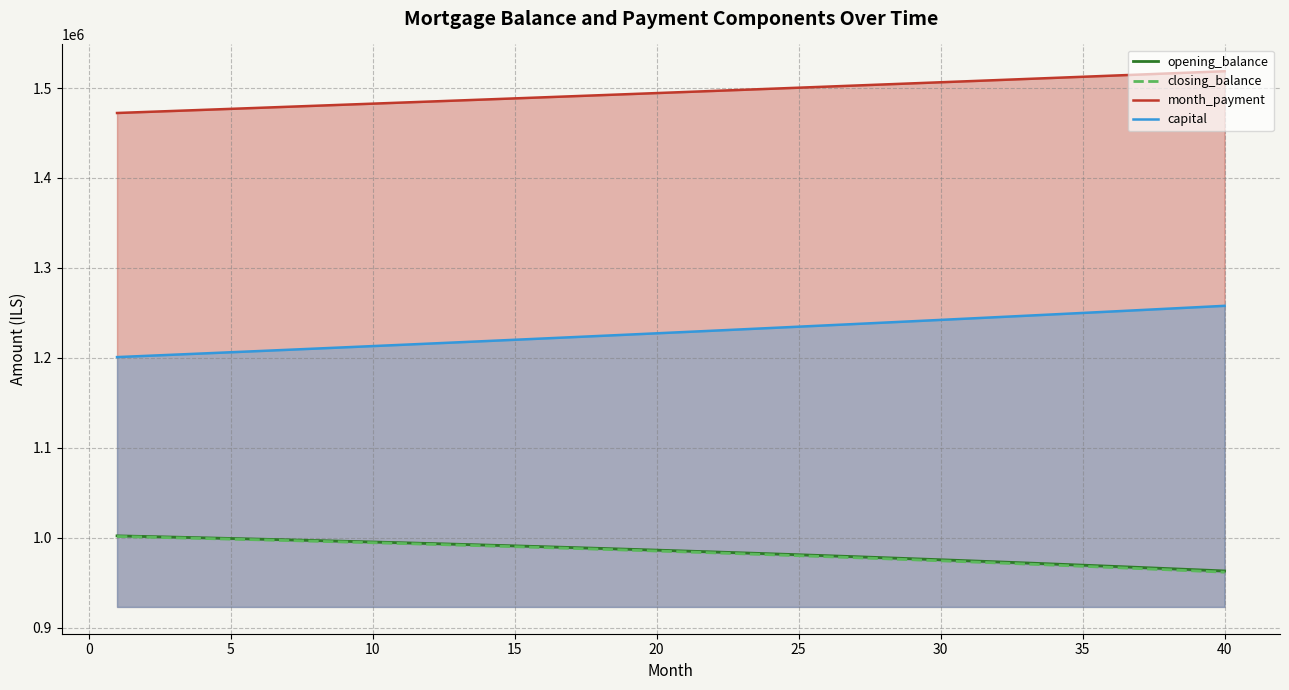

What is the lowest value of the capital series?

1200847.2